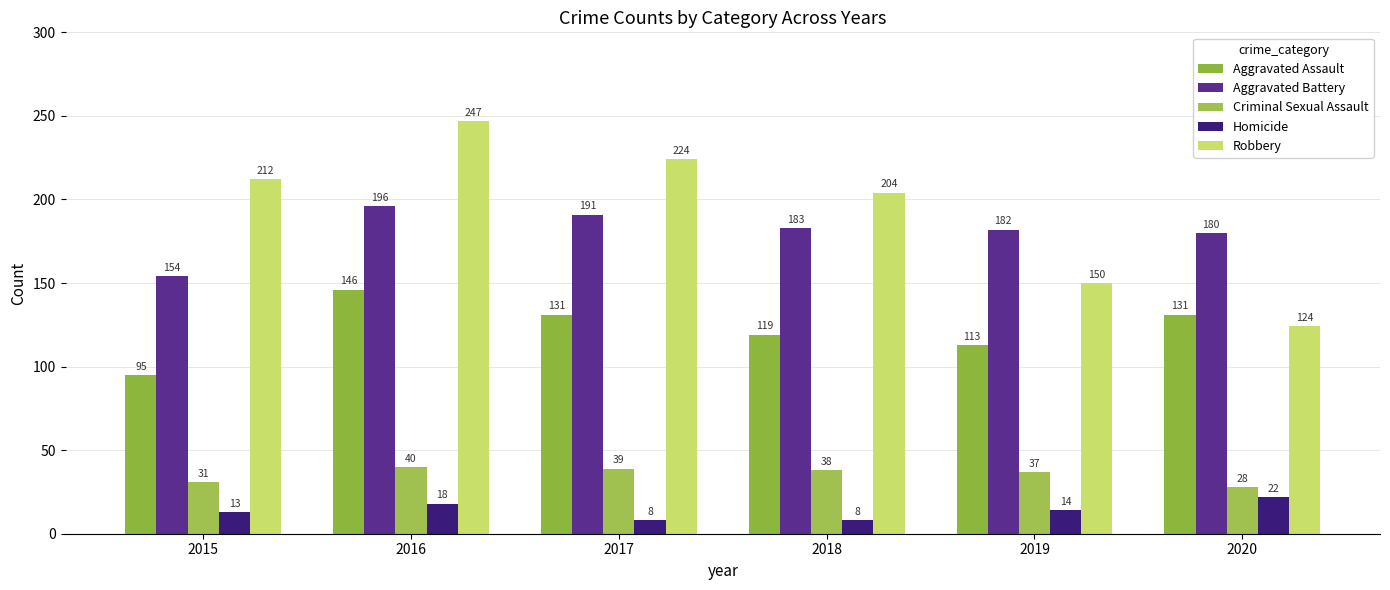

What is the total value across all series at 2015?

505